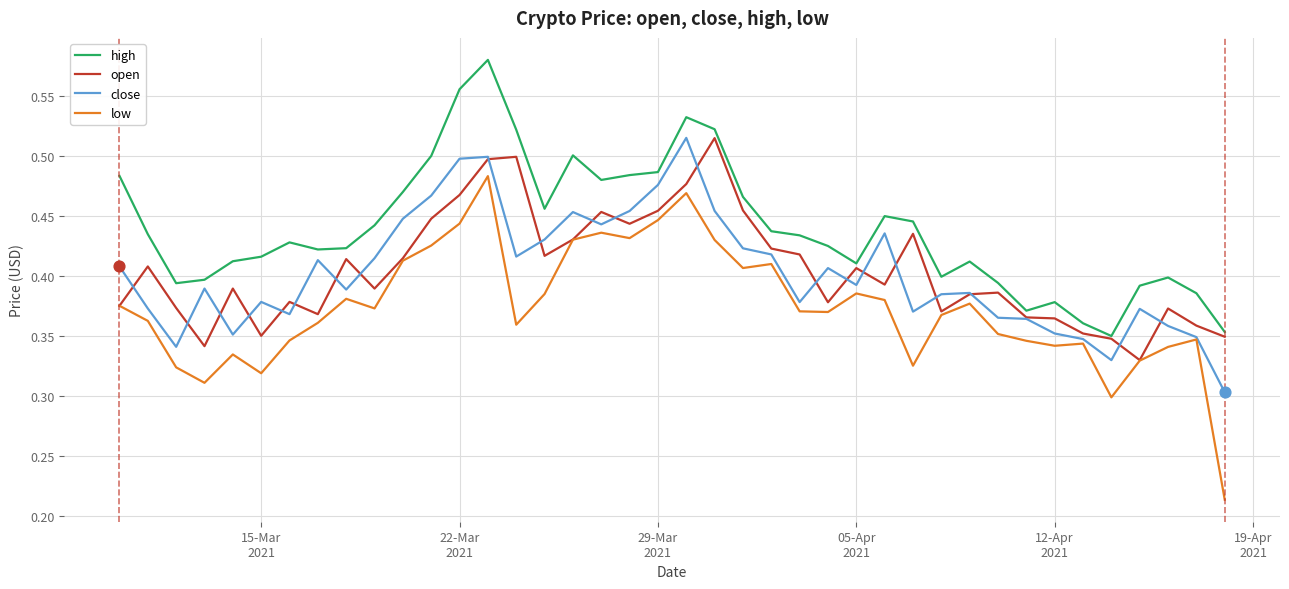

Which series has the largest total across all categories?

high